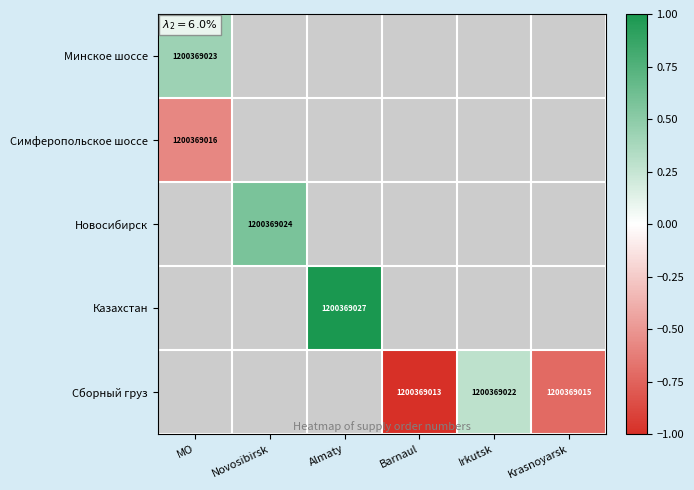

Rank the categories by Минское шоссе value from lowest to highest.

MO, Novosibirsk, Almaty, Barnaul, Irkutsk, Krasnoyarsk